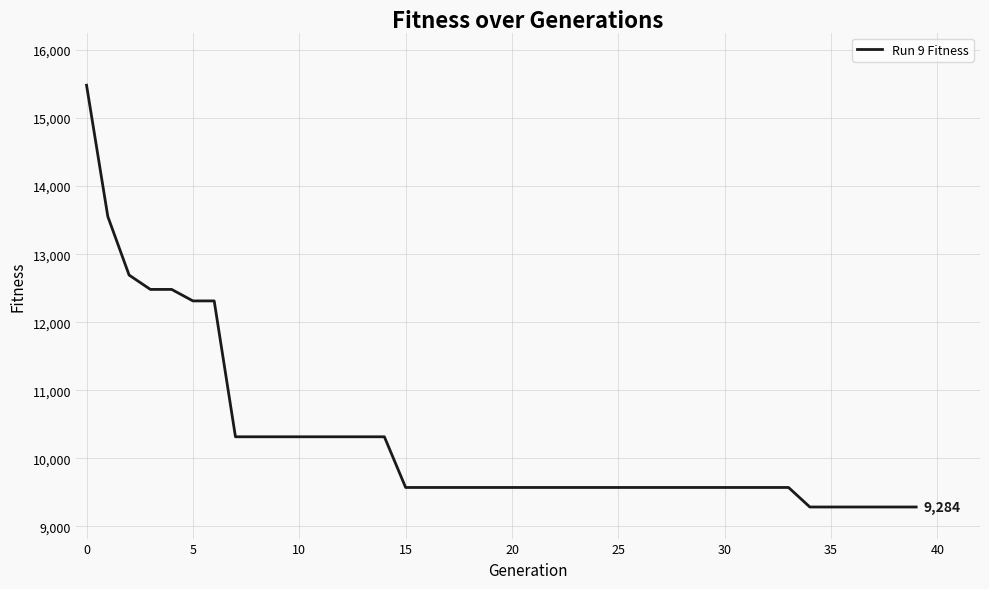

What is the smallest value displayed?

9284